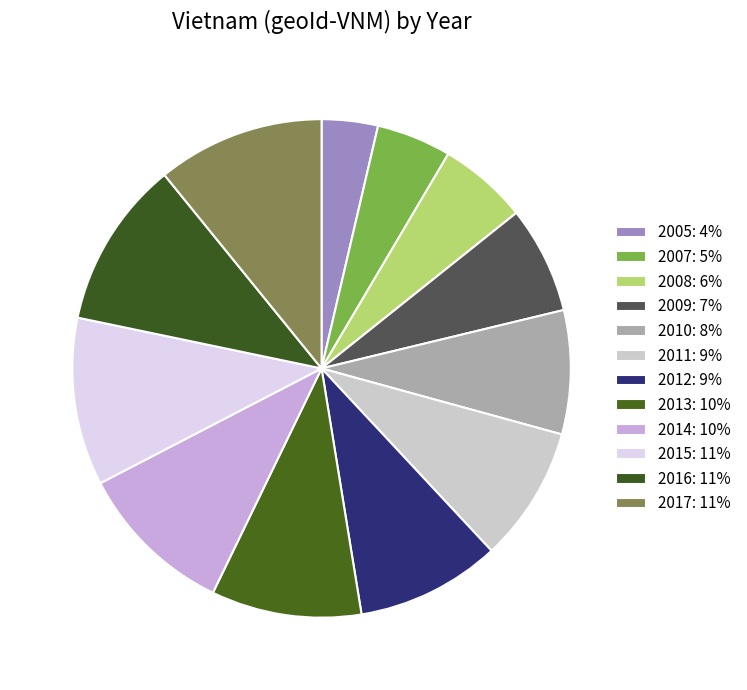

Which has a higher value, 2012 or 2009?

2012